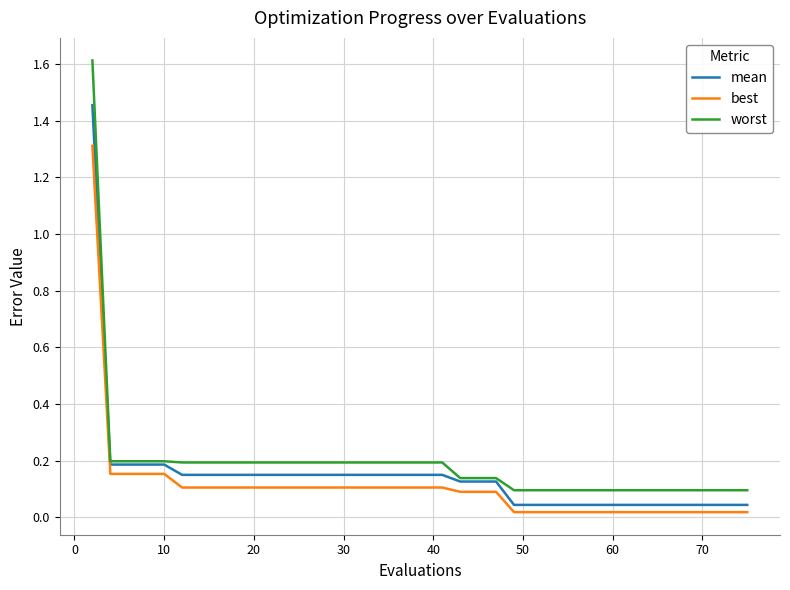

List the series in order of their peak value, lowest first.

best, mean, worst